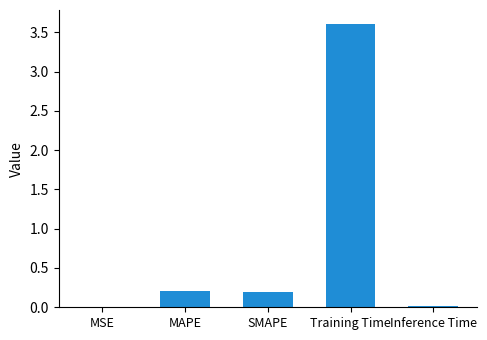

What is the sum of the values at SMAPE and Training Time?

3.8